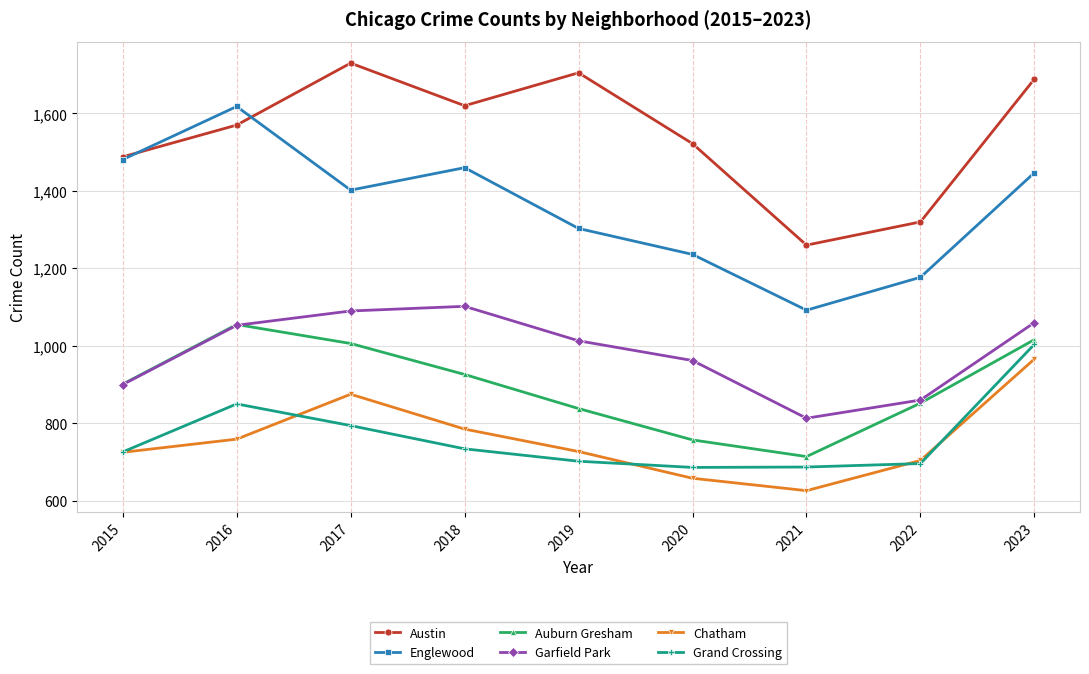

What is the total value across all series at 2022?

5609